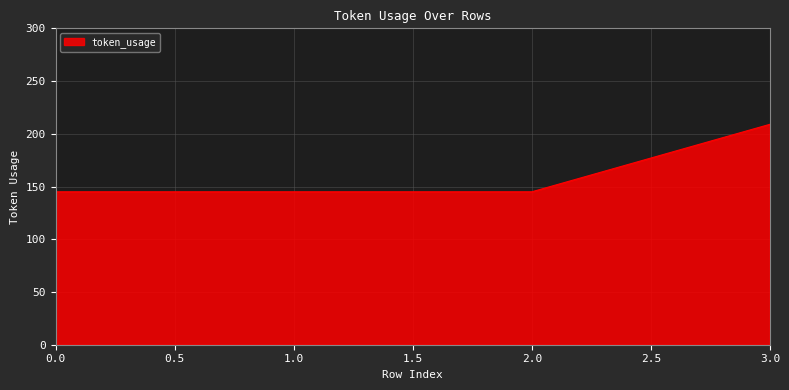

What is the minimum value shown in the chart?

145